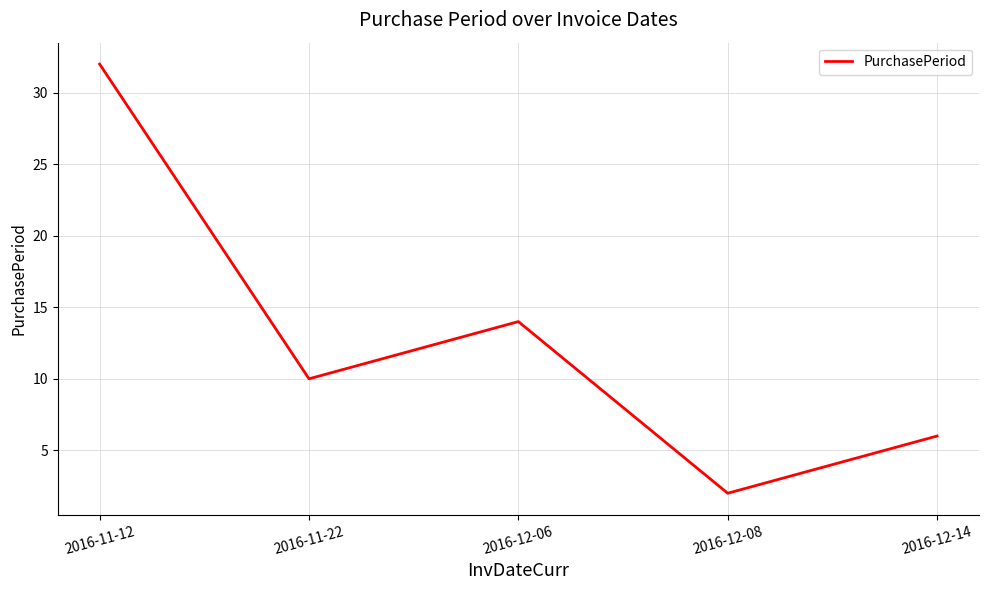

True or false: there are more than 1 points higher than both neighbors.

False